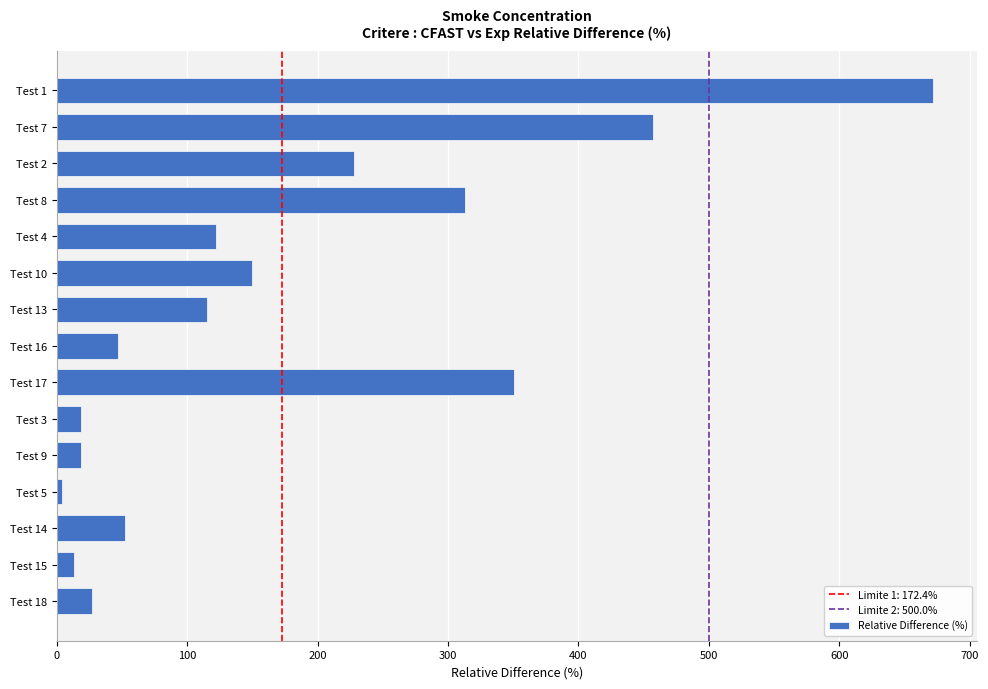

Is it true that the value at Test 8 is 313.2?

True